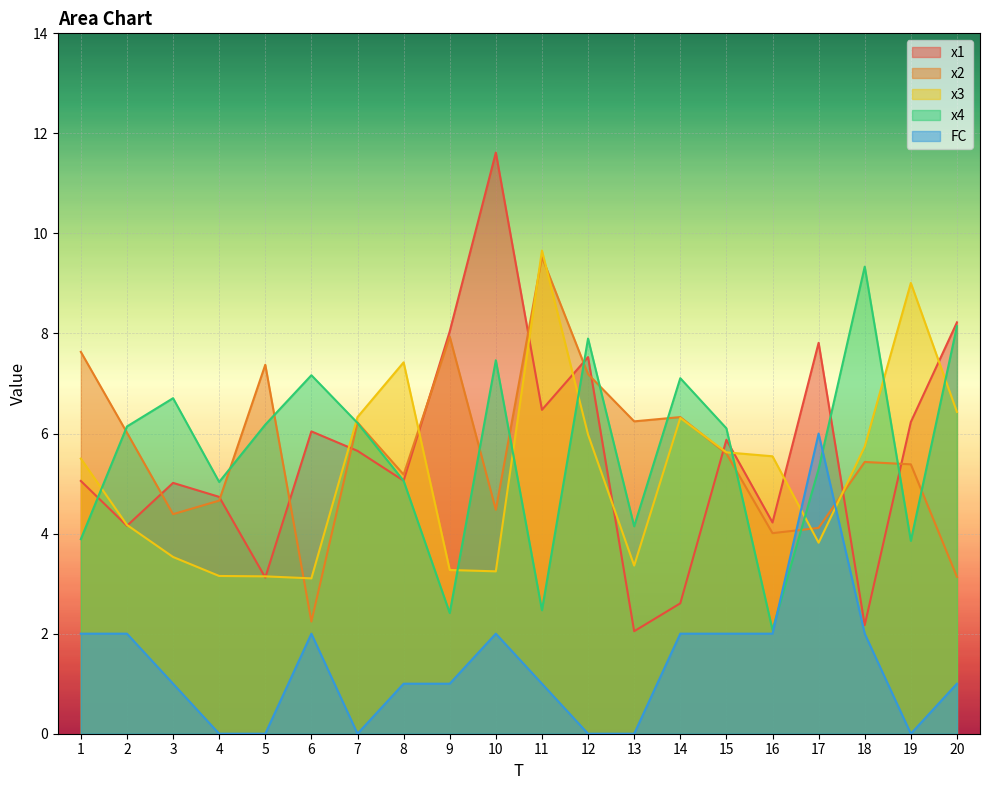

What is the difference between the highest and lowest values at 9?

7.0